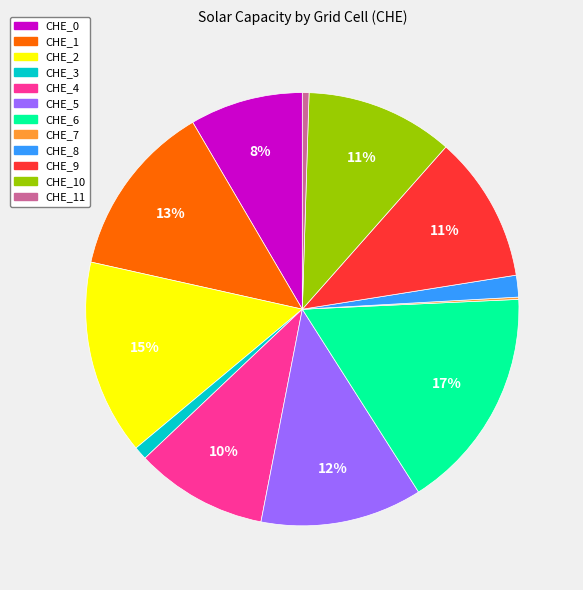

Is there any slice that represents more than half of the pie?

No